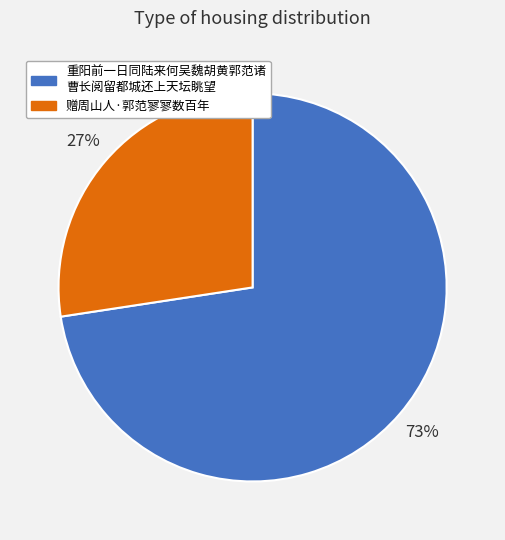

To the nearest percent, what is the average slice percentage?

50%